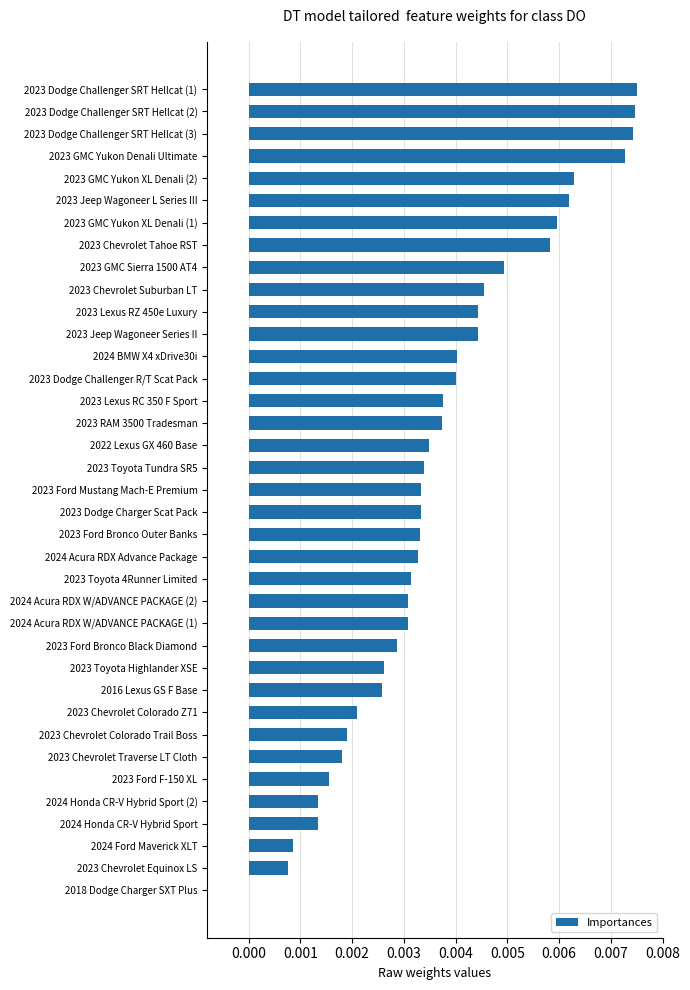

The chart shows a value of 0.0 at 2023 Chevrolet Tahoe RST. True or false?

True